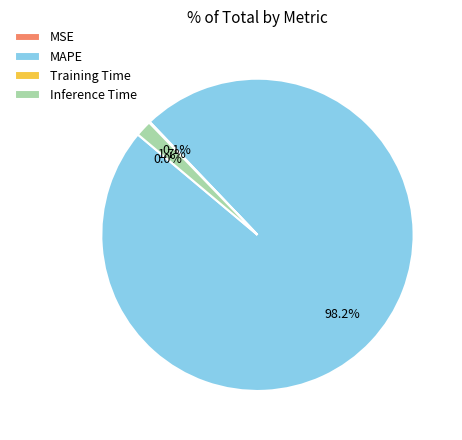

What is the largest slice in the pie chart?

MAPE